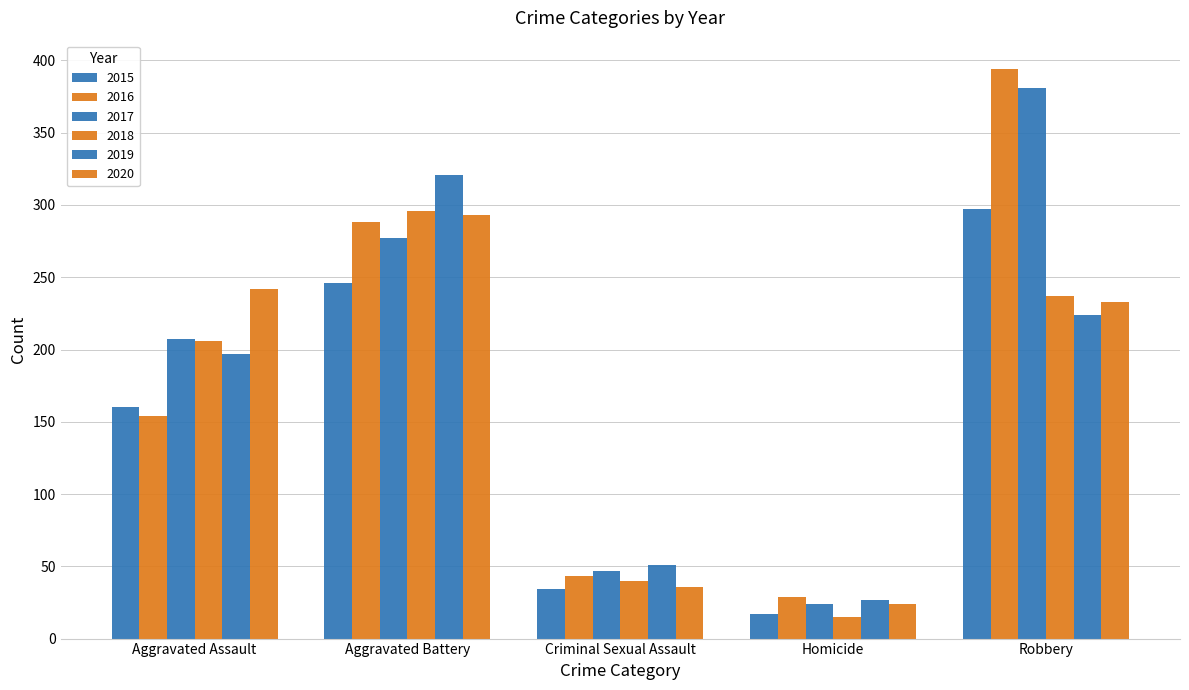

How many groups of bars are there?

5